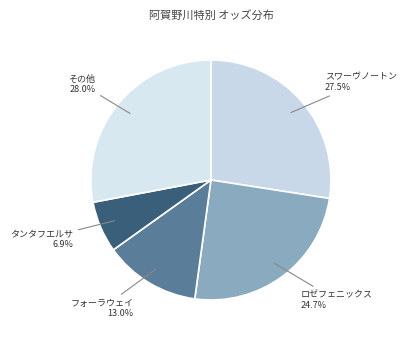

To the nearest percent, what is the difference between the largest and smallest slice percentages?

21%